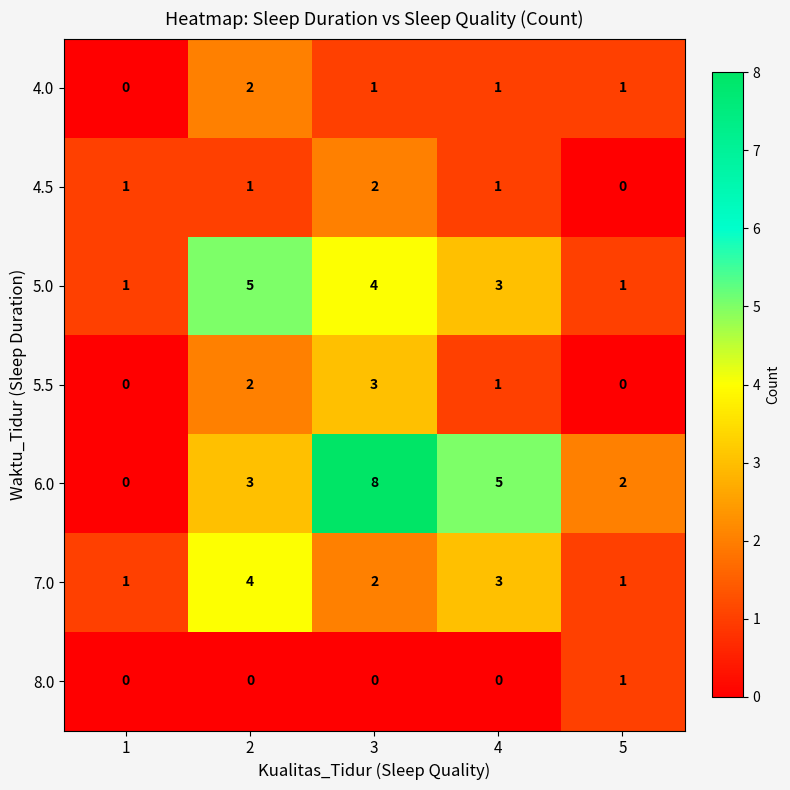

Read the 7.0 value at 4.

3